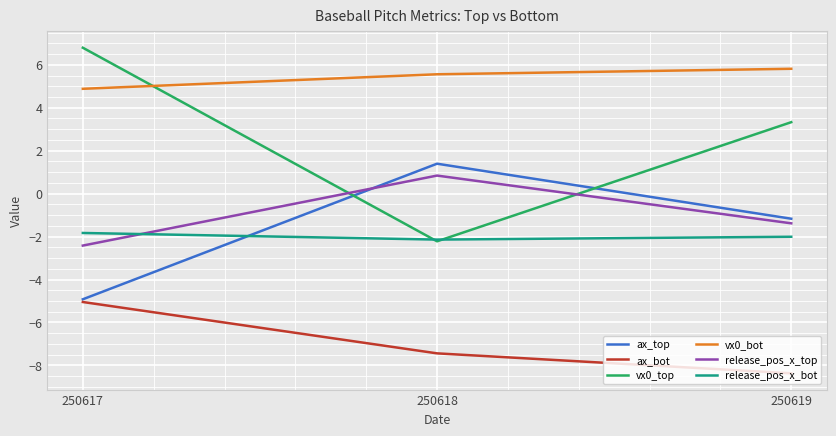

How many series are shown in this chart?

6